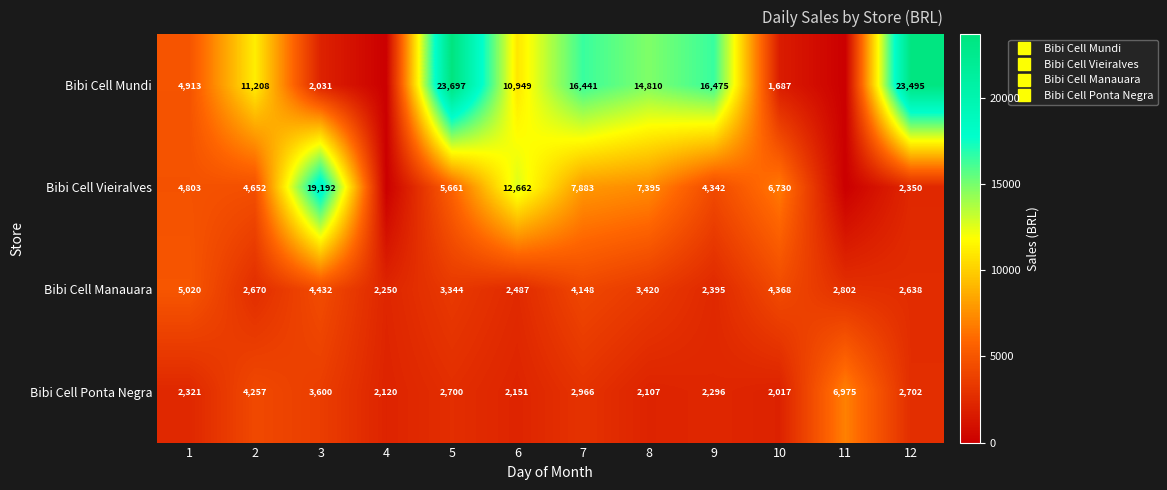

List the labels in order of Bibi Cell Mundi value, largest first.

5, 12, 9, 7, 8, 2, 6, 1, 3, 10, 4, 11